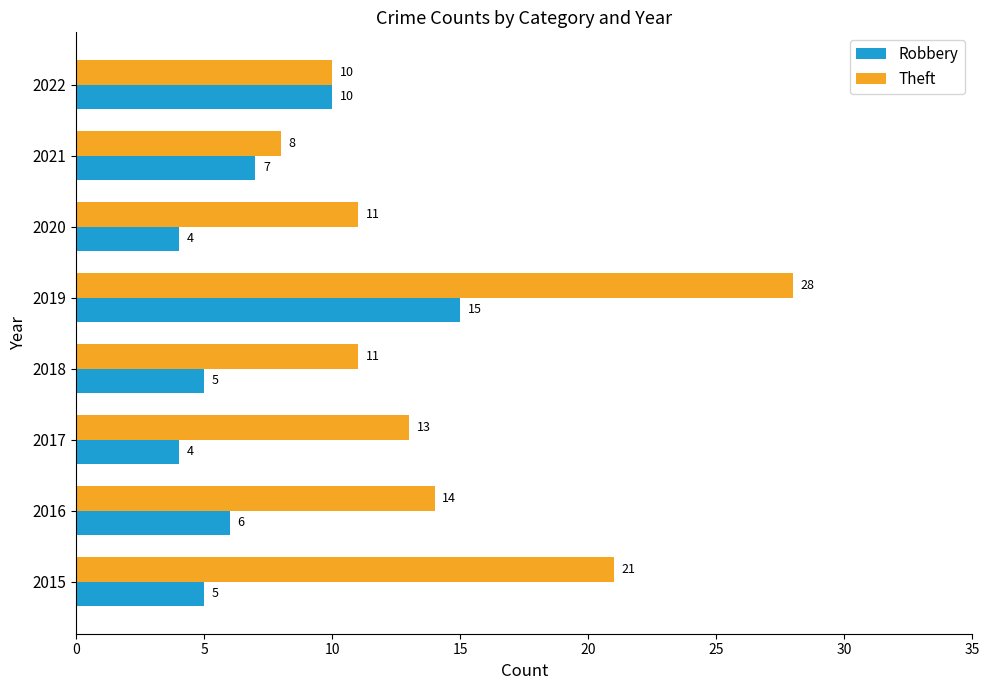

Is it true that Theft equals 8 at 2021?

True